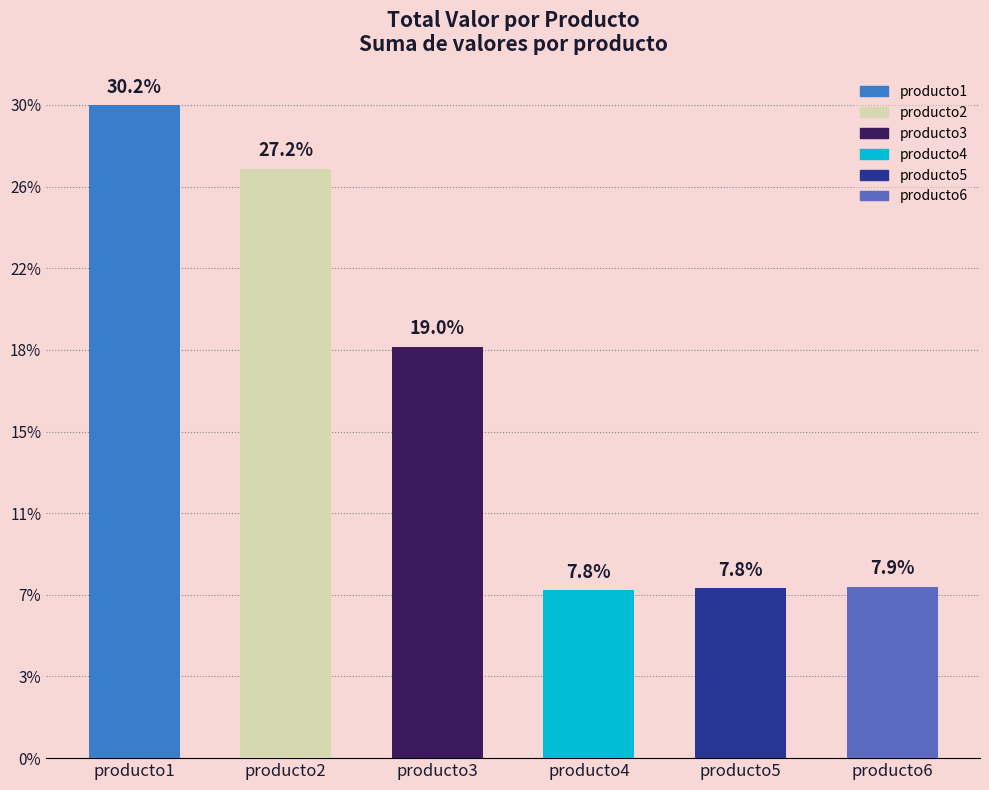

Does the chart contain any negative values?

No